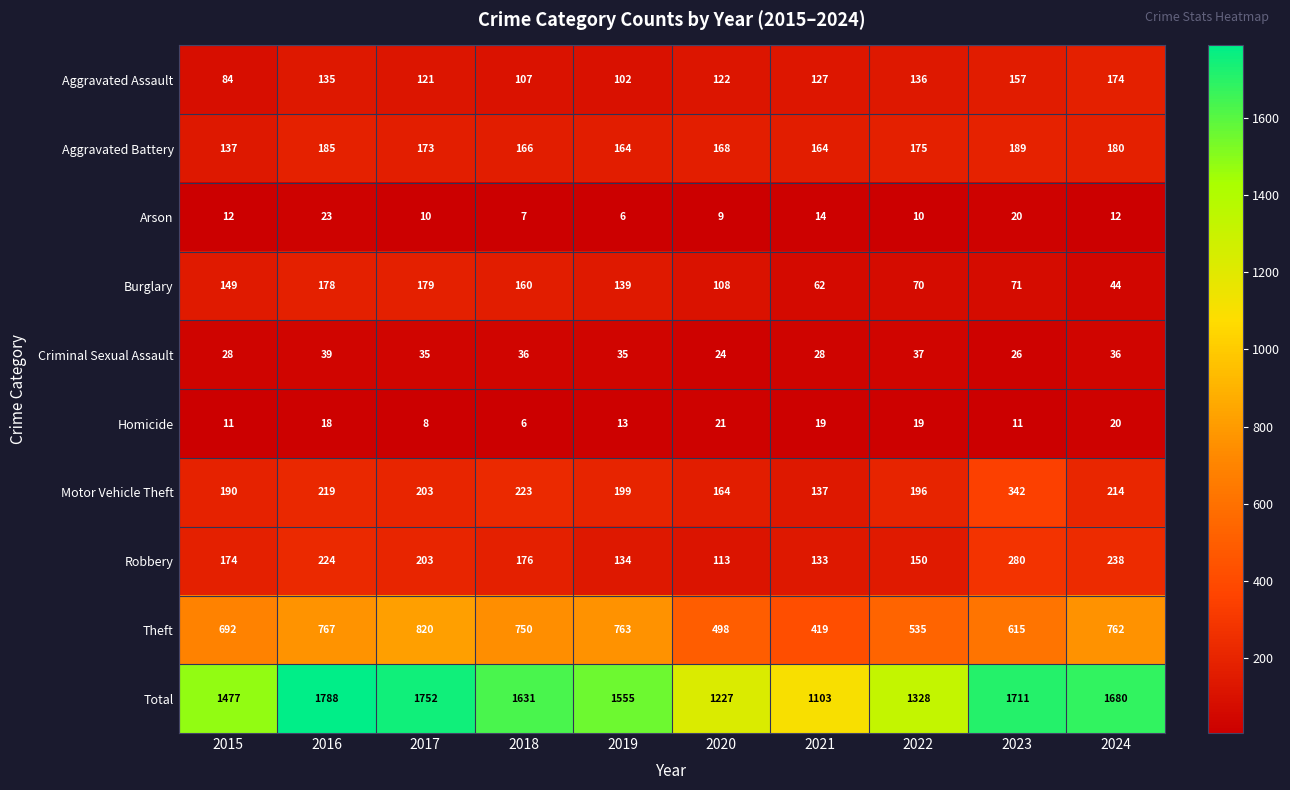

Which category has the highest value across all series?

2016